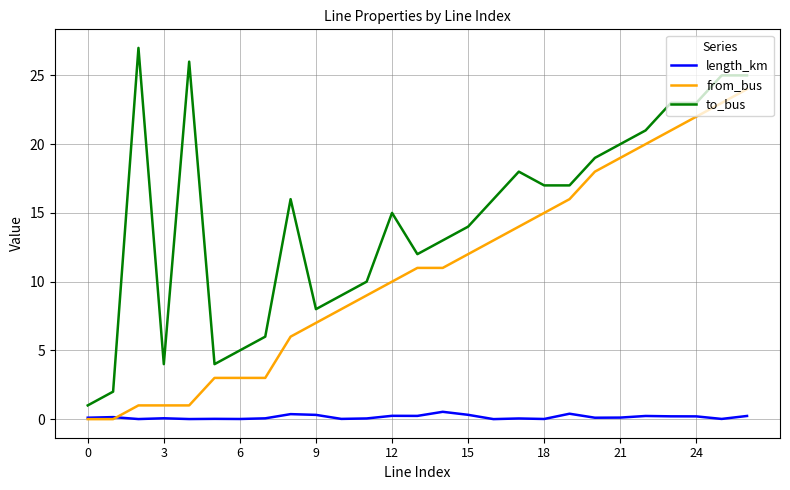

Which series has the largest total across all categories?

to_bus